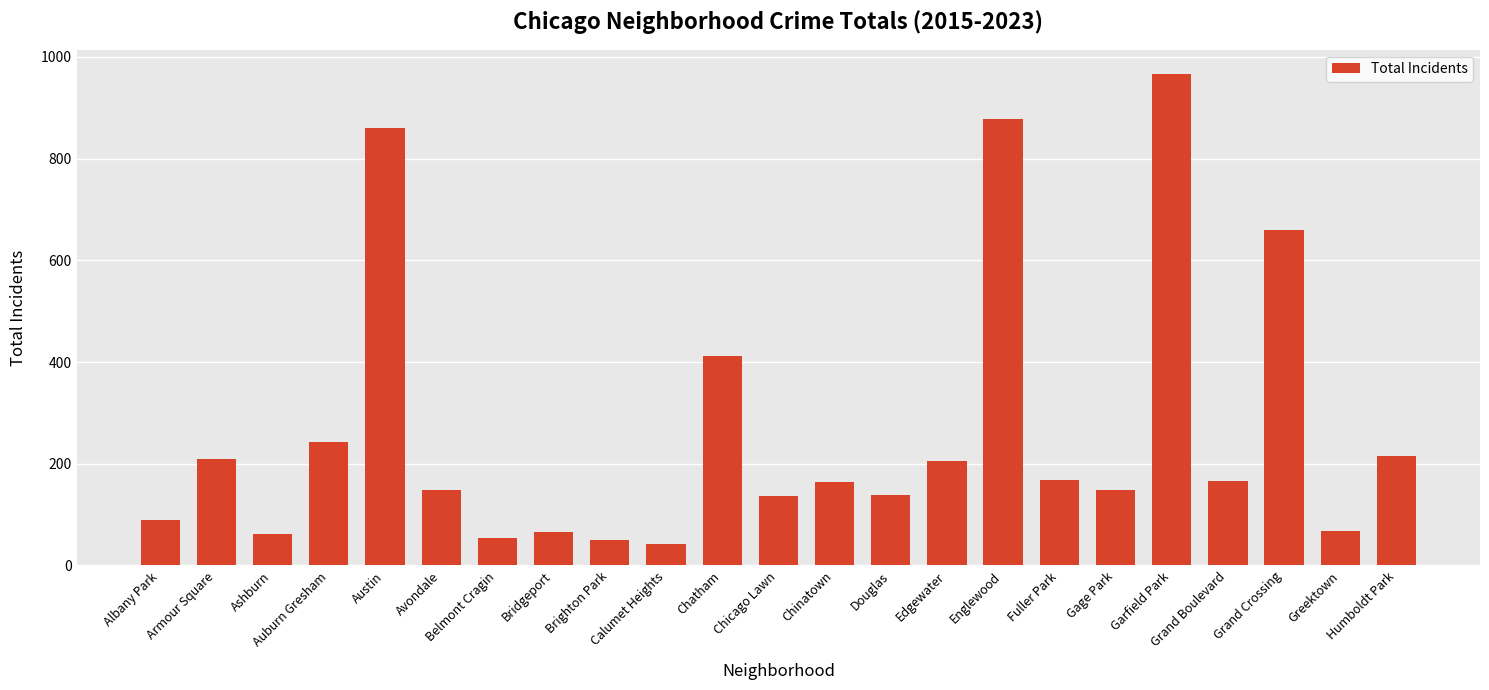

True or false: the data shows 25 at Greektown.

False